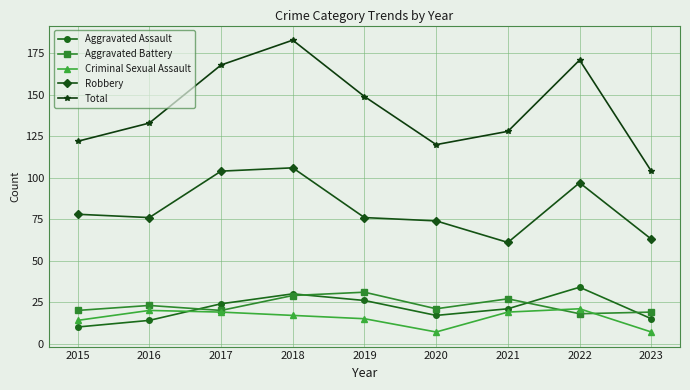

The Criminal Sexual Assault series shows 7 at 2020. True or false?

True